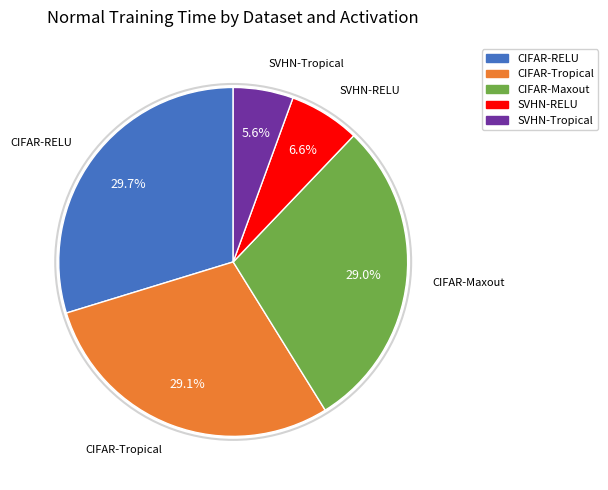

Which has a higher value, SVHN-RELU or CIFAR-RELU?

CIFAR-RELU